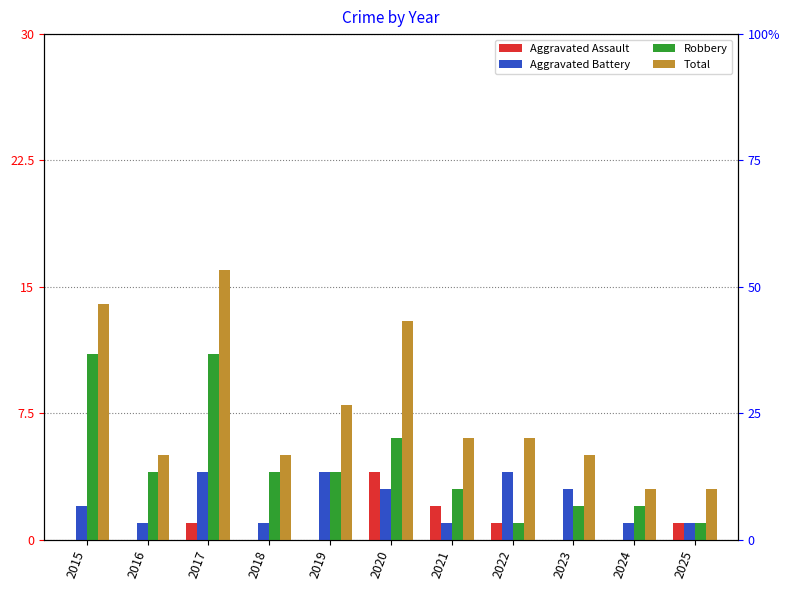

List the series in order of their peak value, highest first.

Total, Robbery, Aggravated Assault, Aggravated Battery